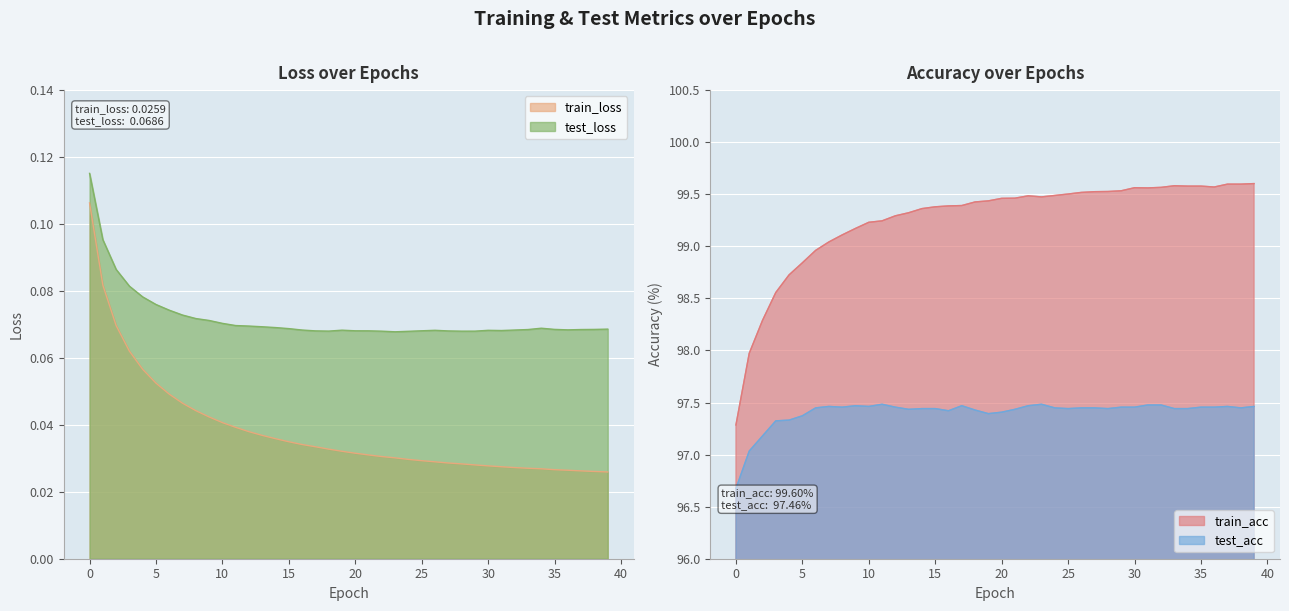

True or false: test_loss and train_acc cross at least once.

False